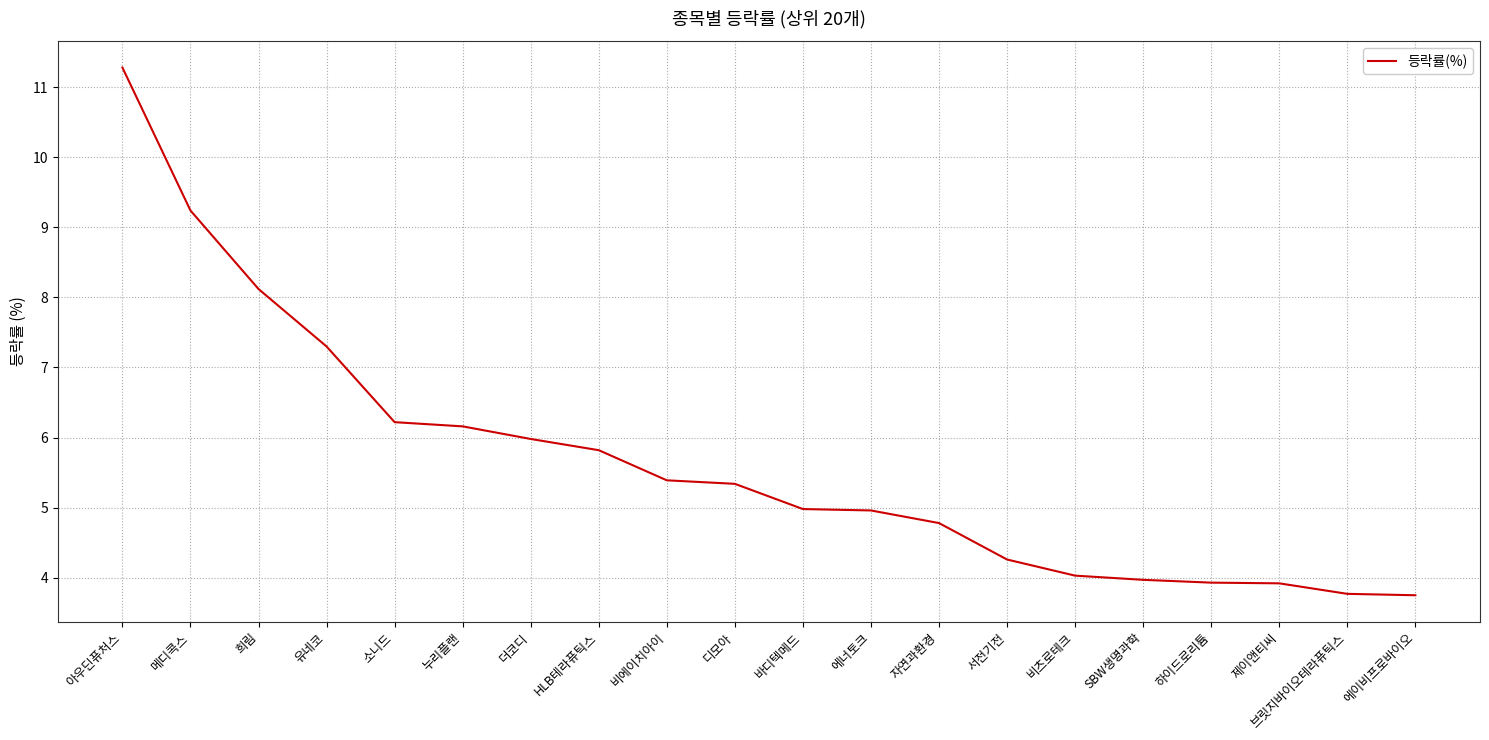

Is it true that the value at 바디텍메드 is 5.0?

True